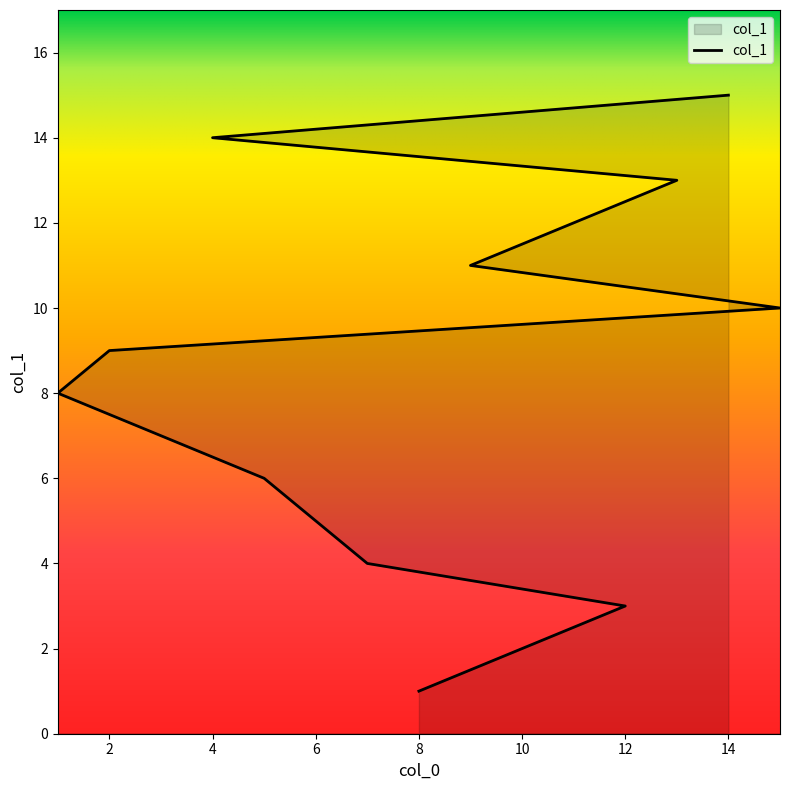

What is the approximate value at 6?

5